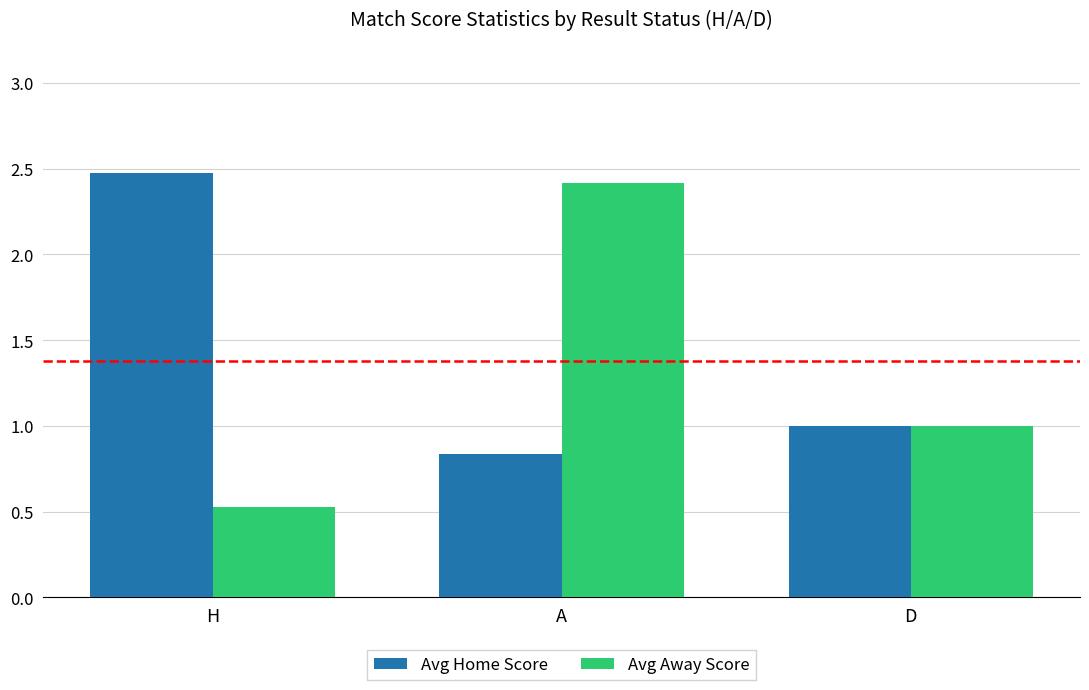

At which category is the sum across all series the highest?

A